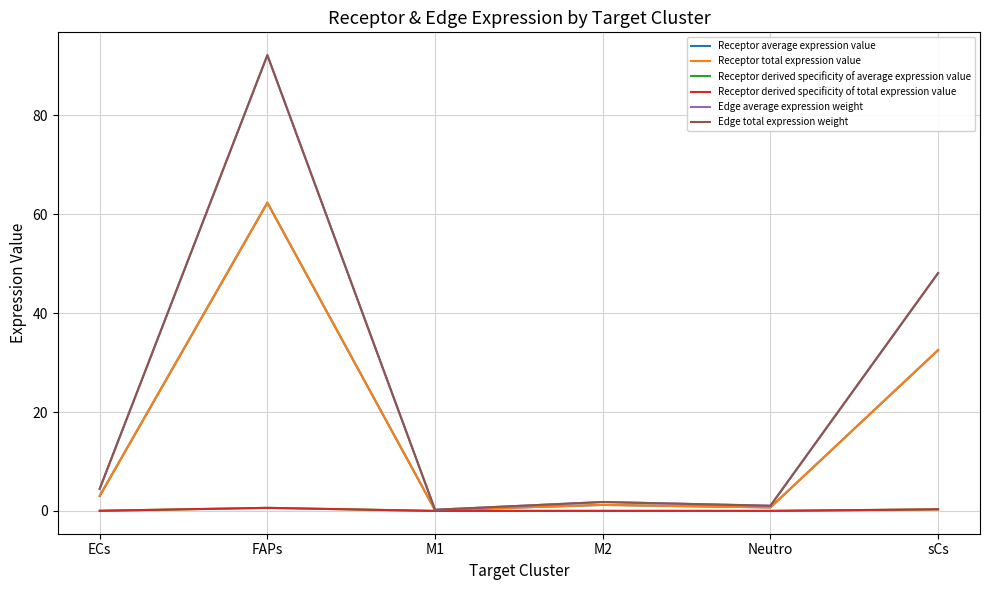

At which label does Edge average expression weight first exceed 4?

ECs